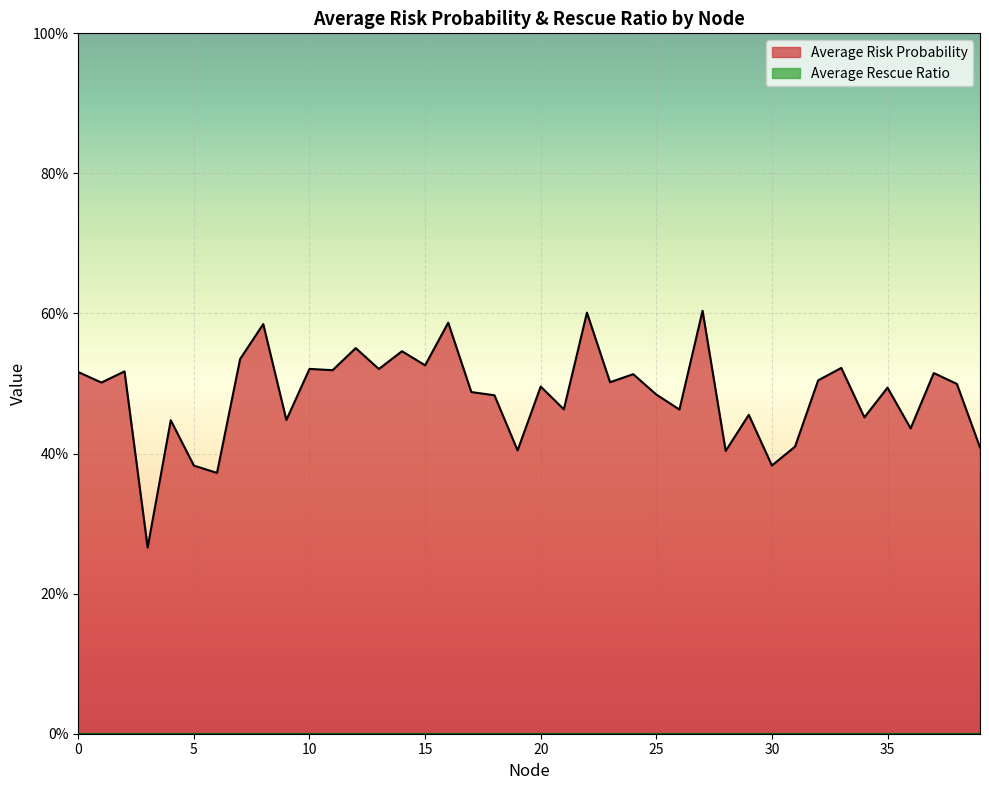

What is the difference between the maximum and minimum values?

0.3